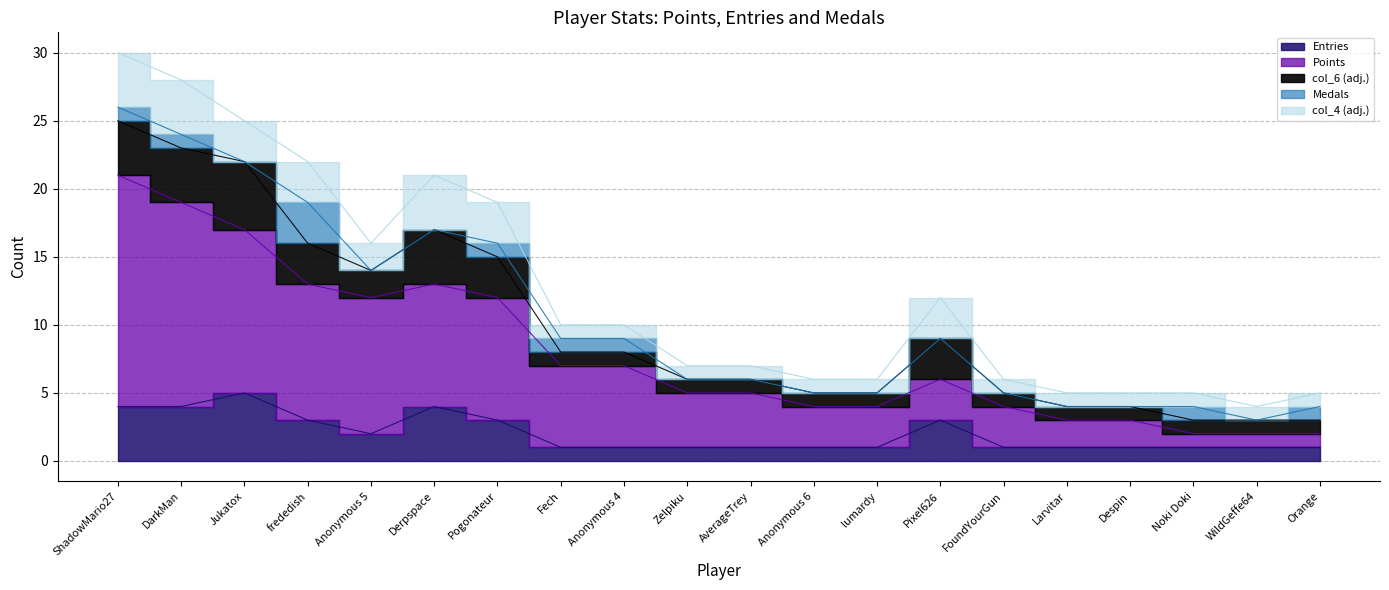

Is the value of col_6 at DarkMan greater than the value of Medals at AverageTrey?

Yes